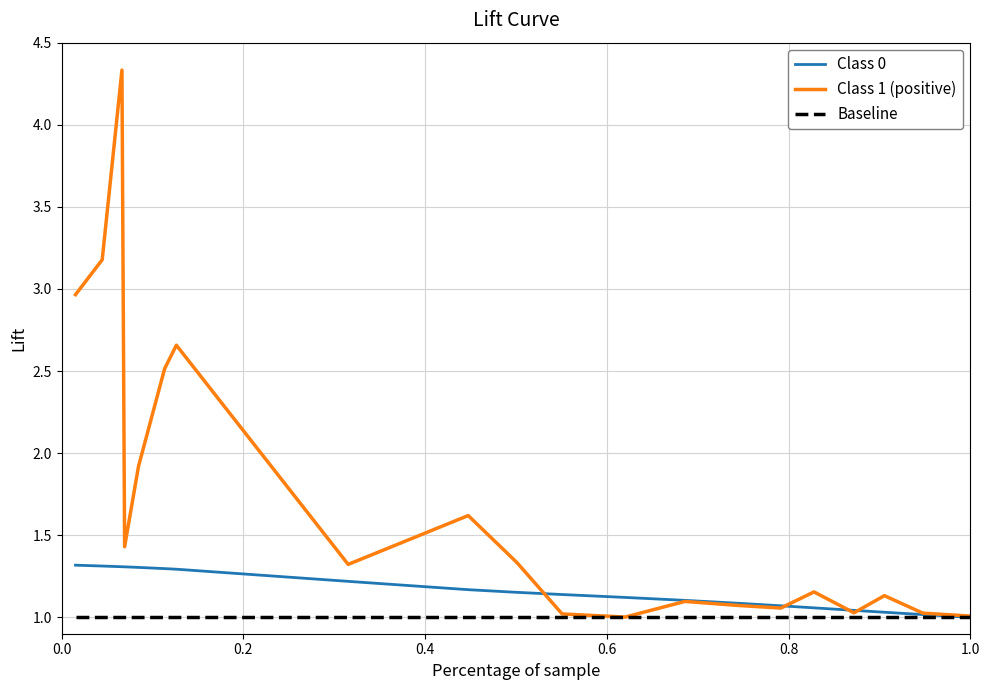

Which series has the largest range (max minus min)?

Class 1 (positive)